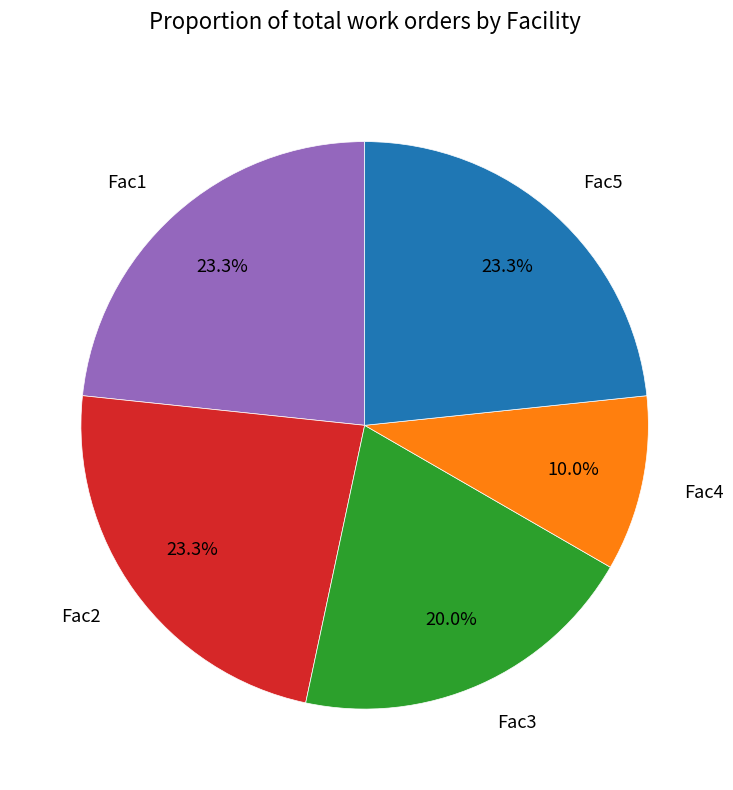

What is the smallest slice in the pie chart?

Fac4